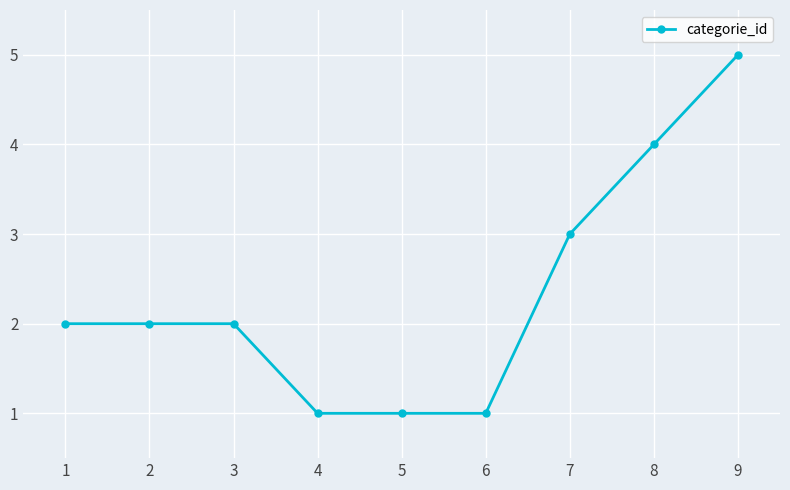

How many lines are shown in the chart?

1